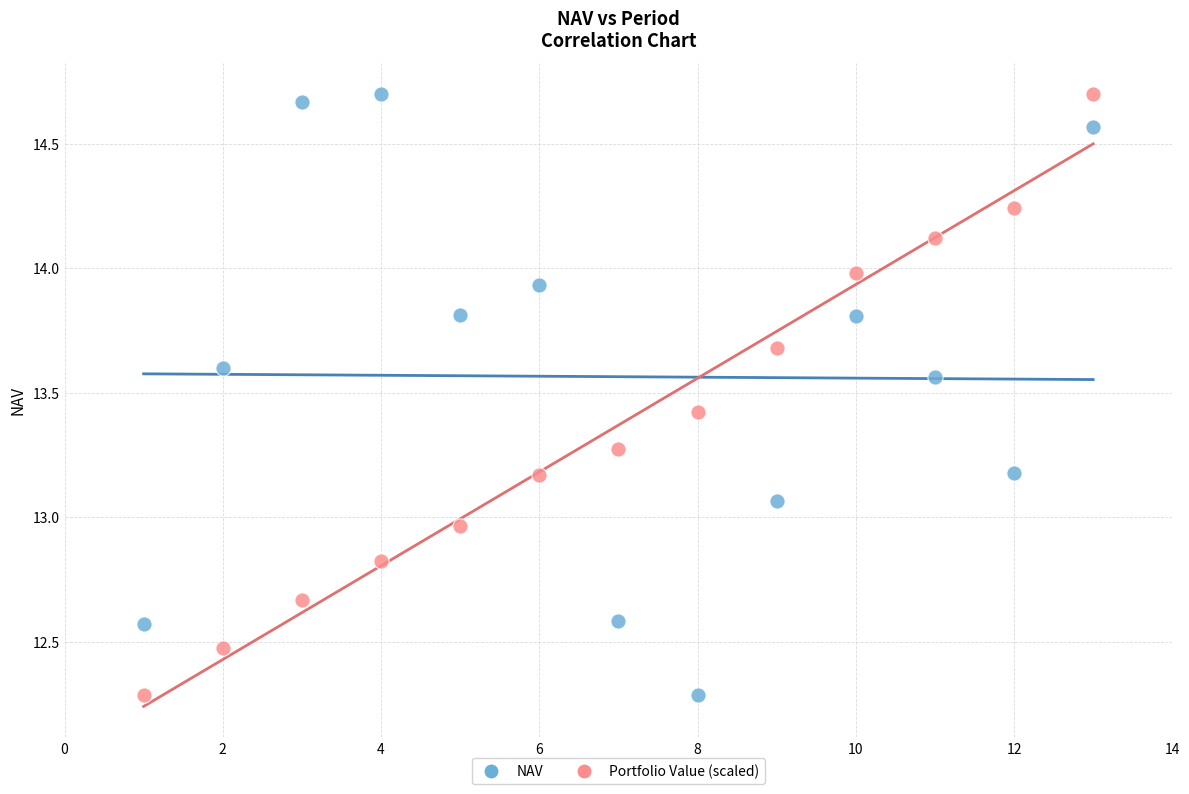

What is the X range (max minus min) for the scatter plot?

12.0